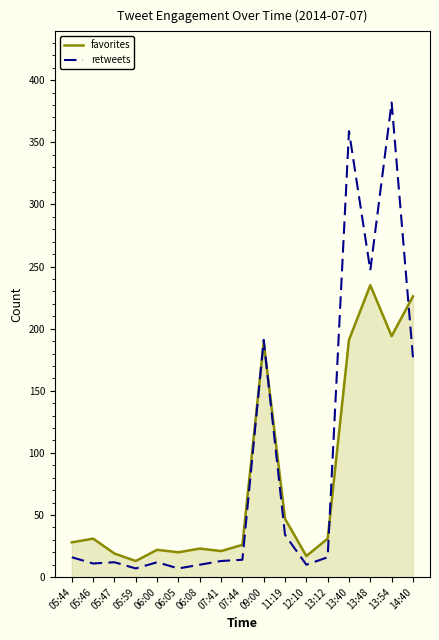

How many lines are shown in the chart?

2